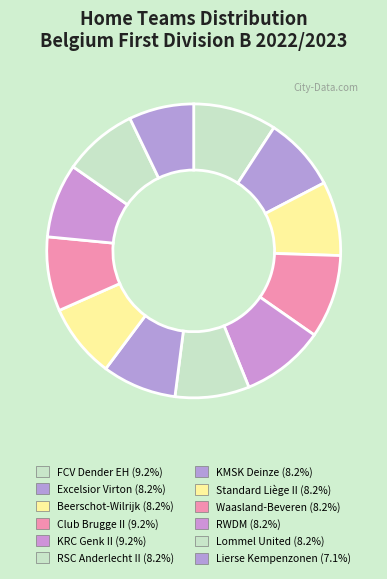

To the nearest percent, what portion does Excelsior Virton represent?

8%